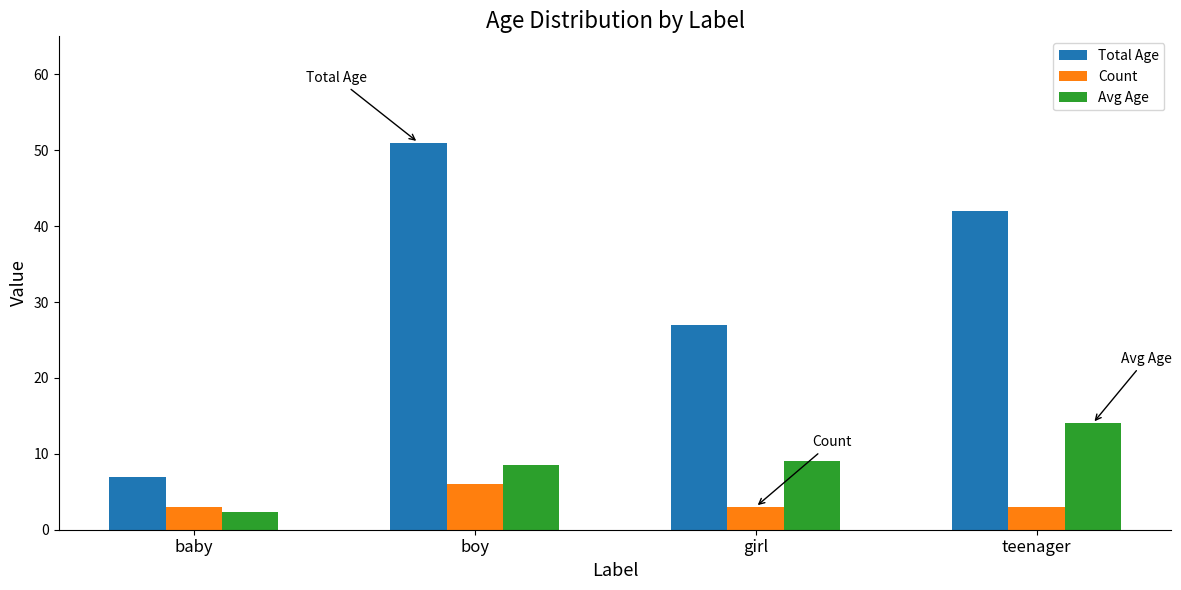

Which series changed the most between boy and teenager?

Total Age